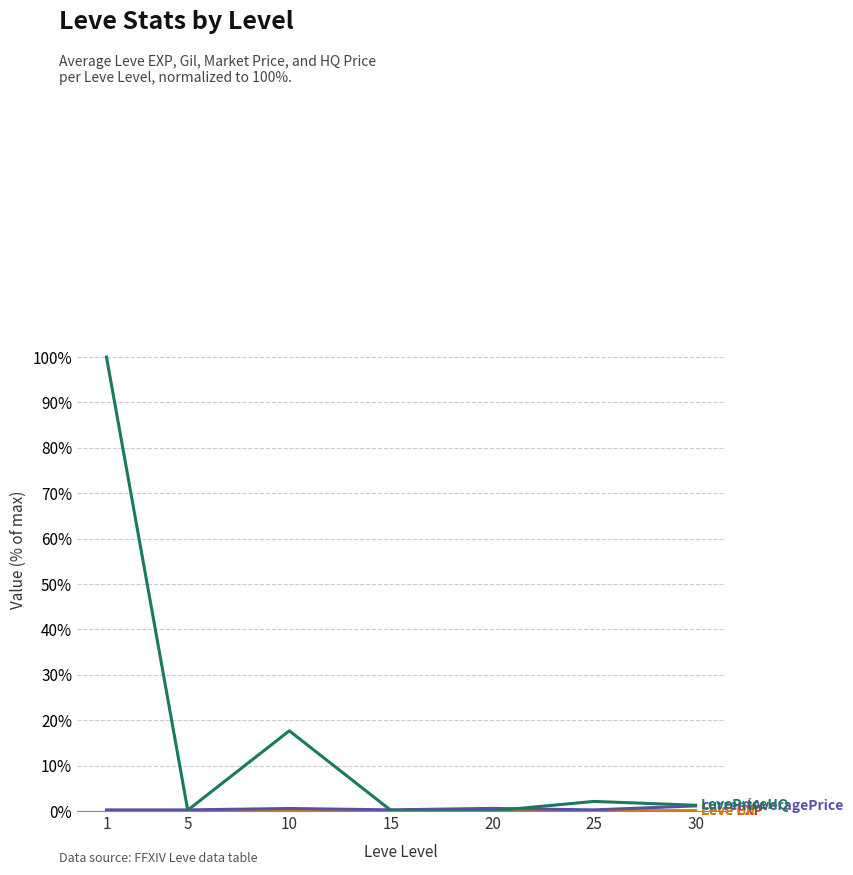

Does the chart display data point markers on the line(s)?

No